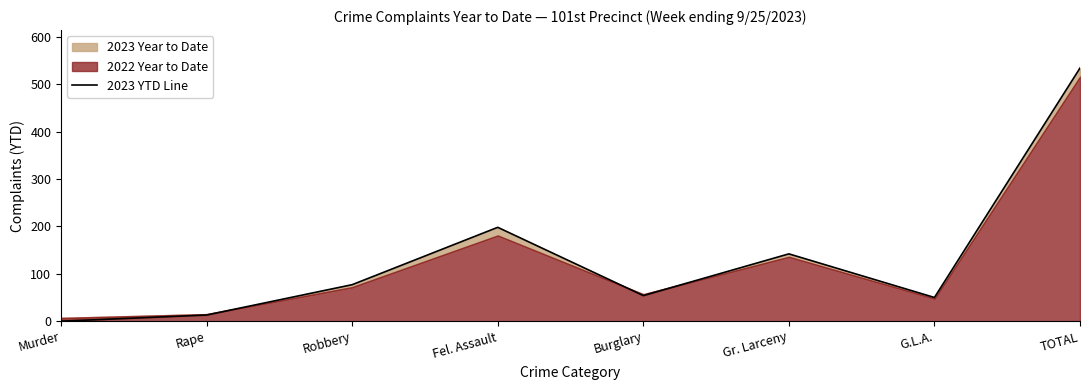

What is the difference between the values at Murder and TOTAL?

534